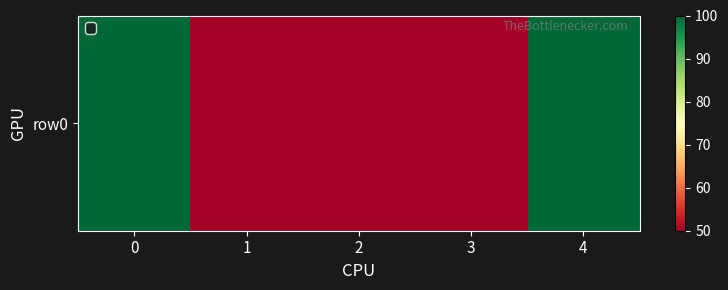

Is it true that the value at 4 is 137?

False